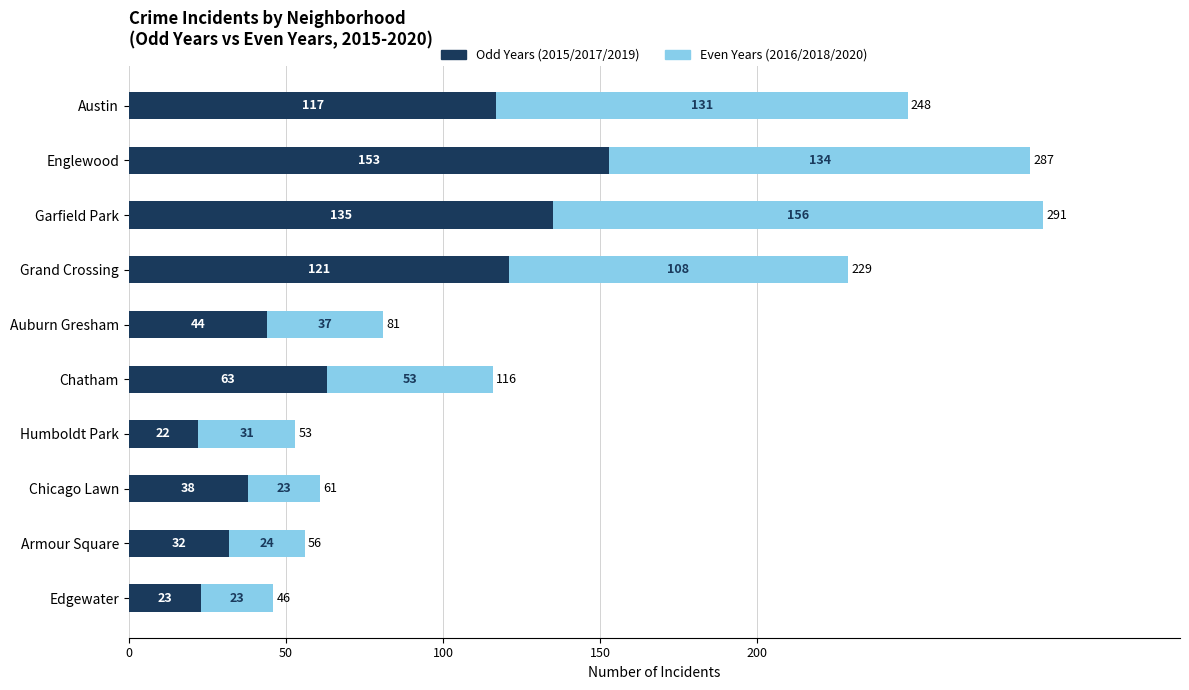

The Odd Years (2015/2017/2019) series shows 36 at Edgewater. True or false?

False